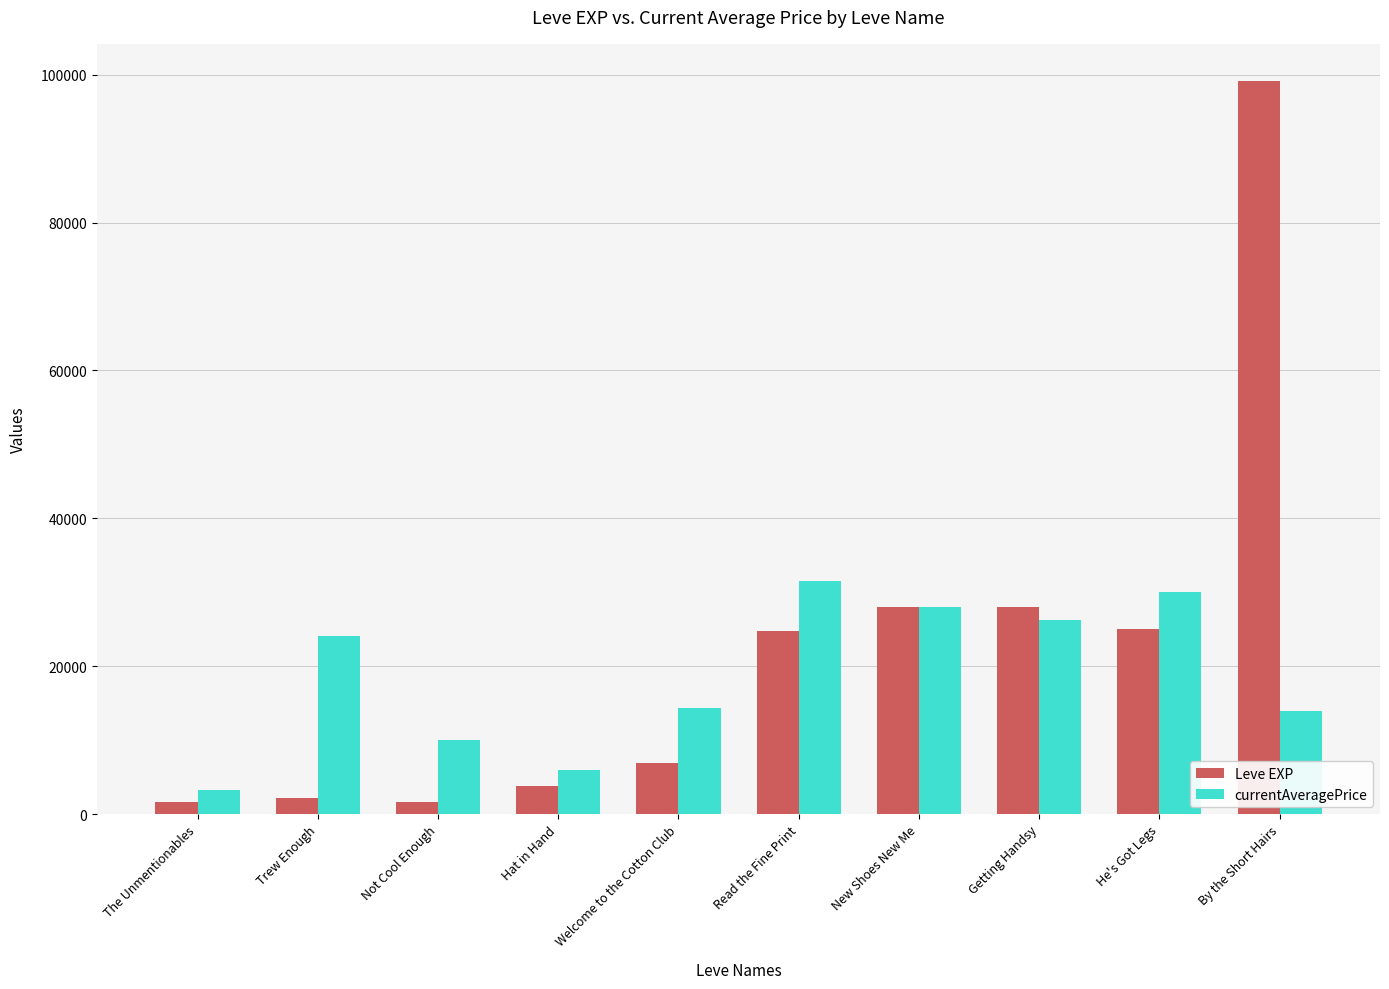

Rank the series by their maximum value, from highest to lowest.

Leve EXP, currentAveragePrice